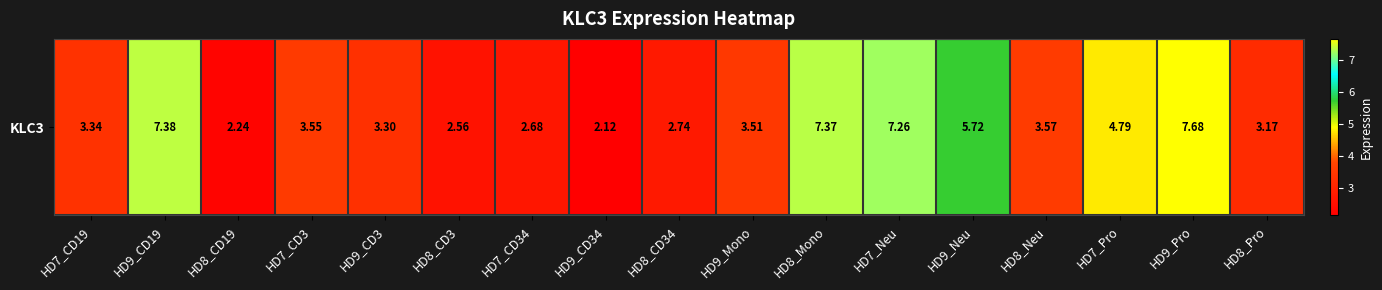

Is it true that the value at HD9_Pro is 7.7?

True